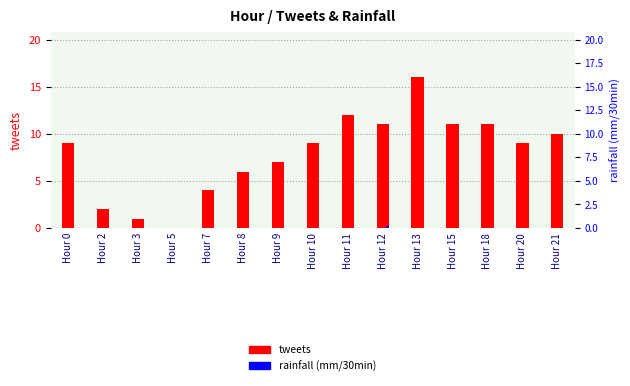

Reading right to left, extract all data points from this chart.

tweets: 10.0	9.0	11.0	11.0	16.0	11.0	12.0	9.0	7.0	6.0	4.0	0.0	1.0	2.0	9.0
rainfall (mm/30min): 0.0	0.0	0.0	0.0	0.0	0.2	0.0	0.0	0.0	0.0	0.0	0.0	0.0	0.0	0.0